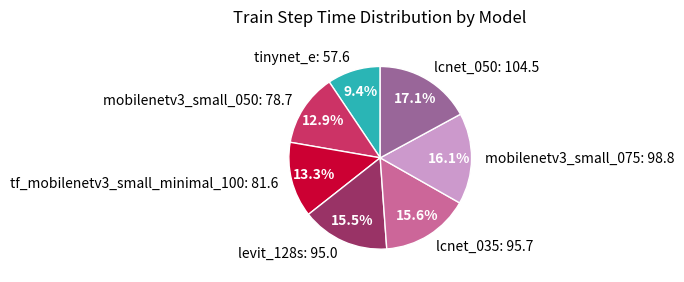

What percentage is NOT represented by levit_128s: 95.0?

84.5%